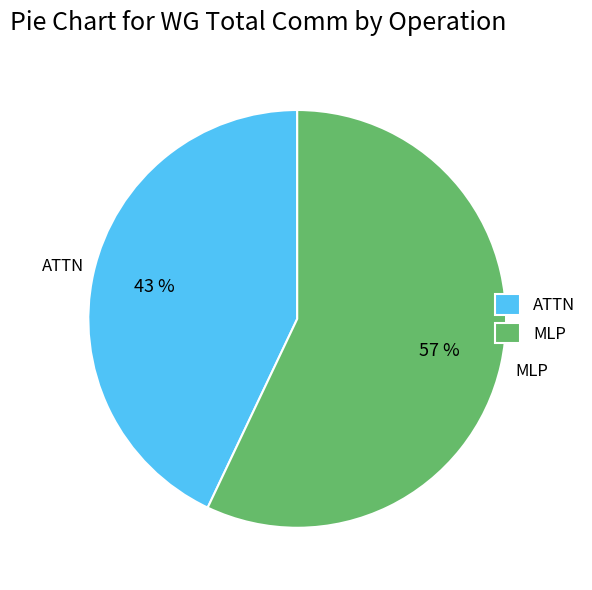

Is there a majority slice in this chart?

Yes